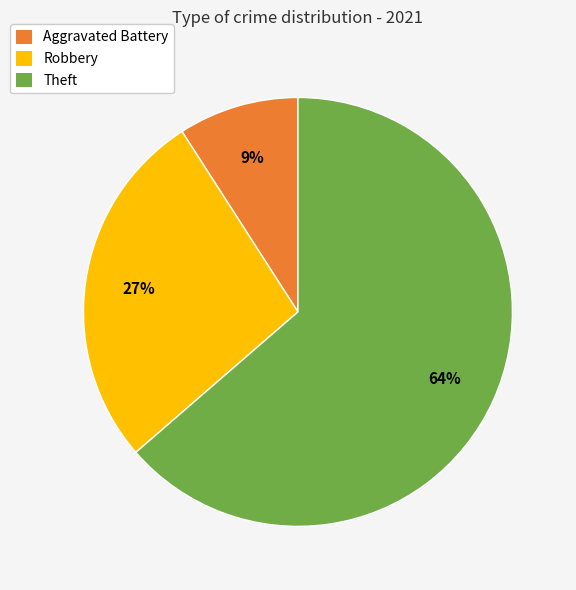

Is there any slice that represents more than half of the pie?

Yes